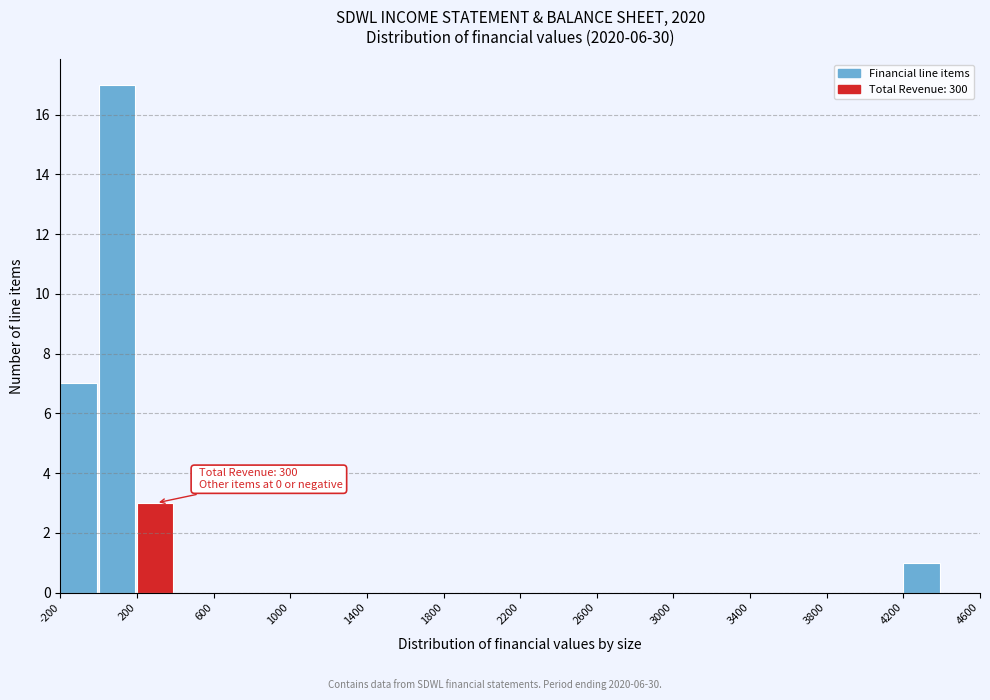

Over which range of the x-axis is the bar tallest?

0 to 200